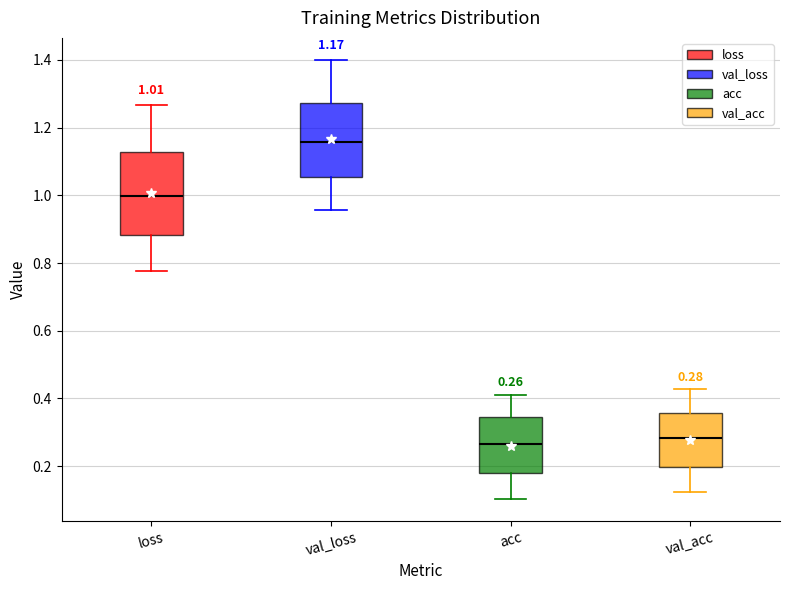

Which box is the tallest, from its lower edge to its upper edge?

loss